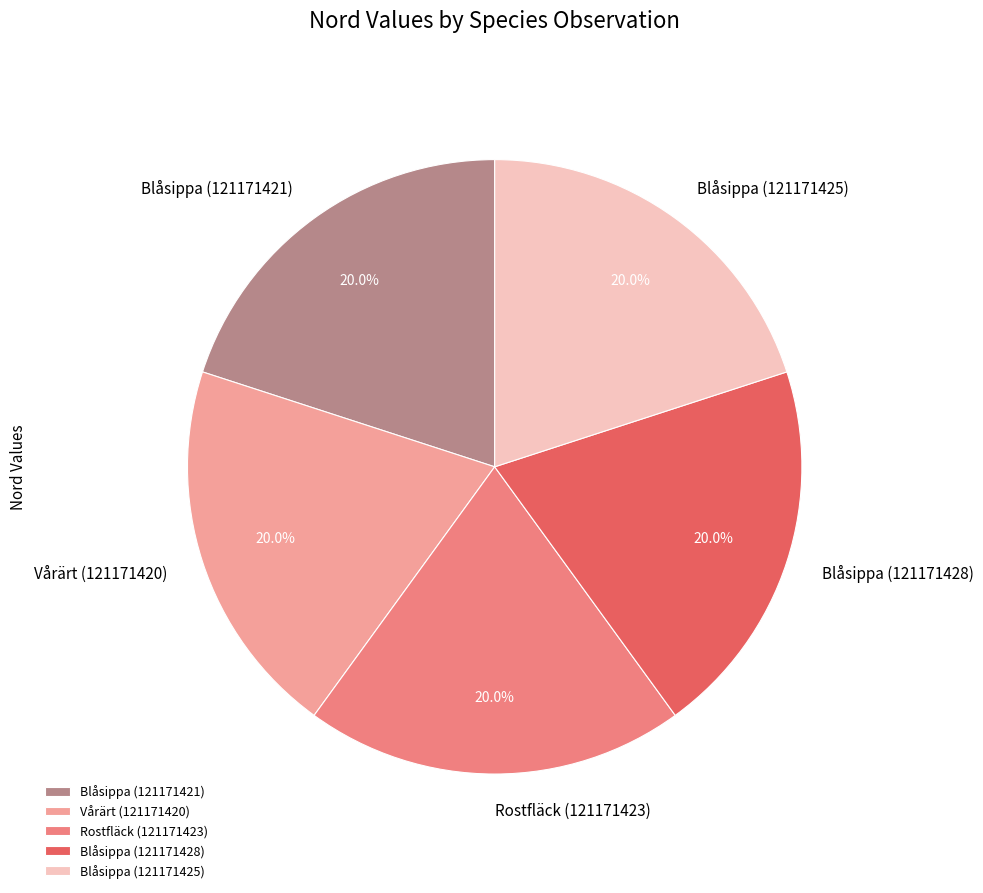

Count the number of slices in the pie.

5